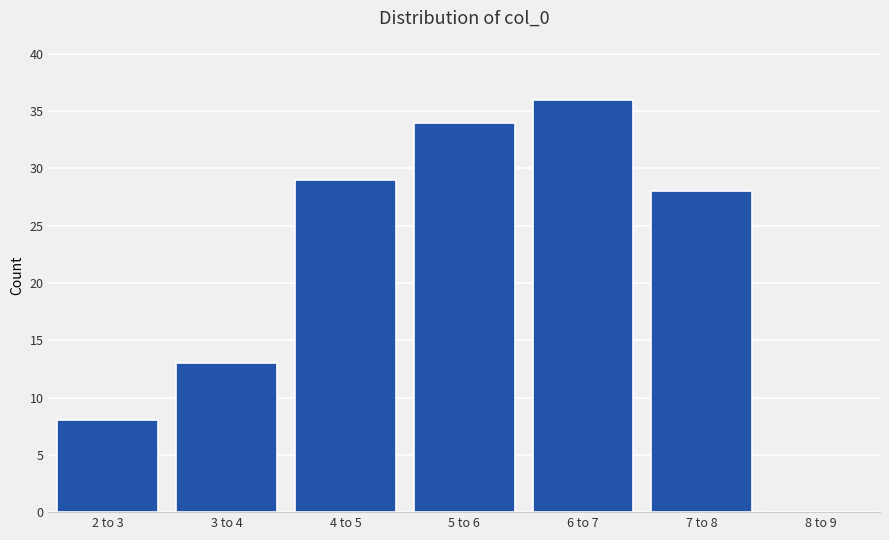

Reading left to right, extract all data points from this chart.

2 to 3=8	3 to 4=13	4 to 5=29	5 to 6=34	6 to 7=36	7 to 8=28	8 to 9=0